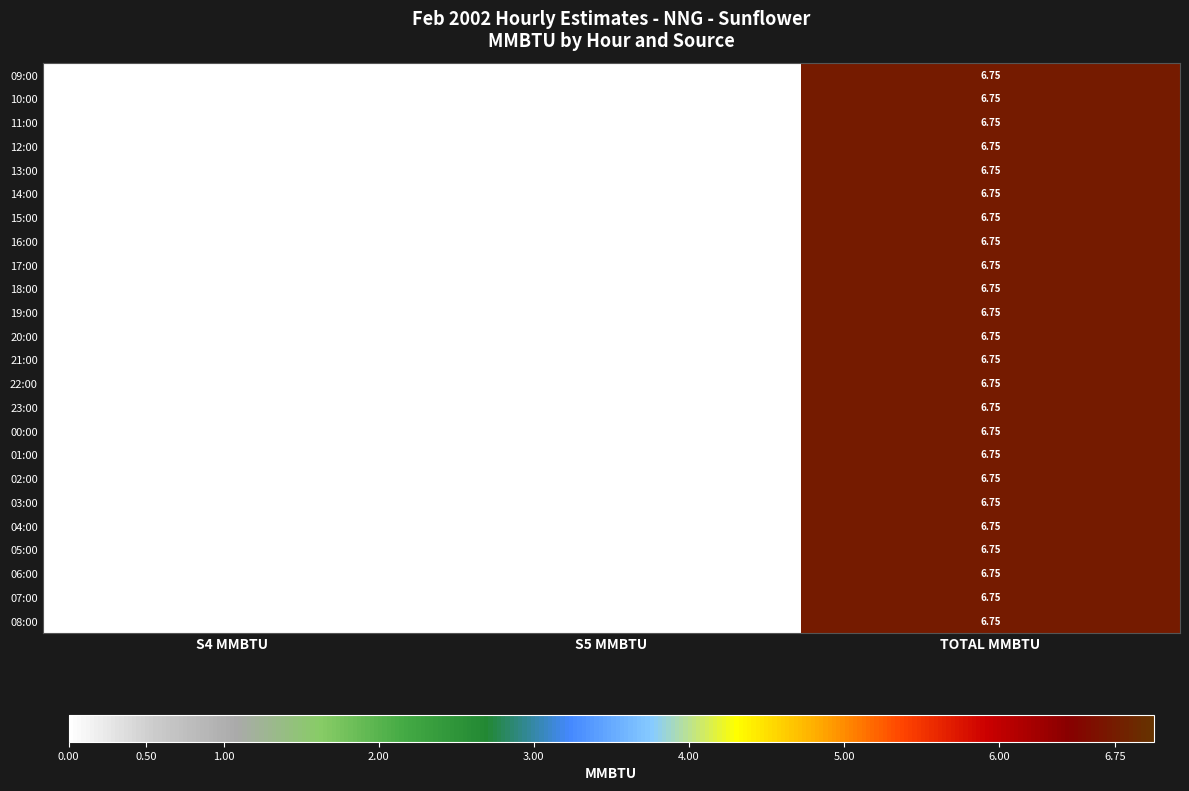

Which category has the highest value in the 10:00 series?

TOTAL MMBTU